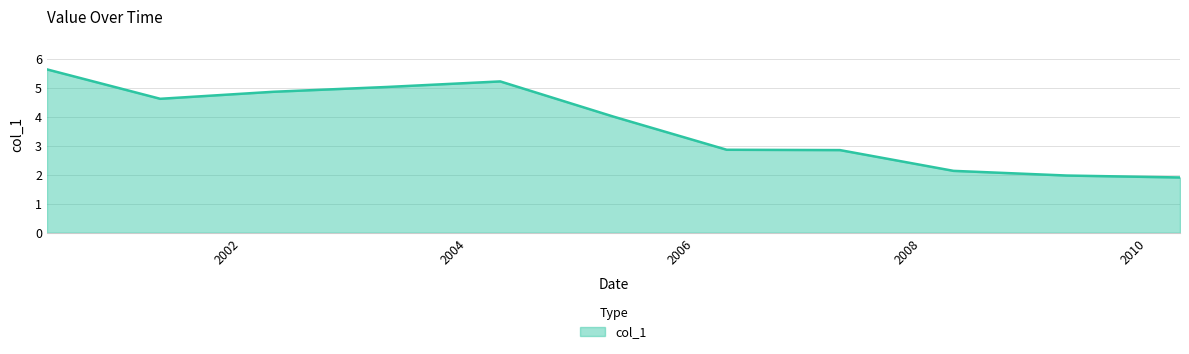

What is the difference between the maximum and minimum values?

3.7